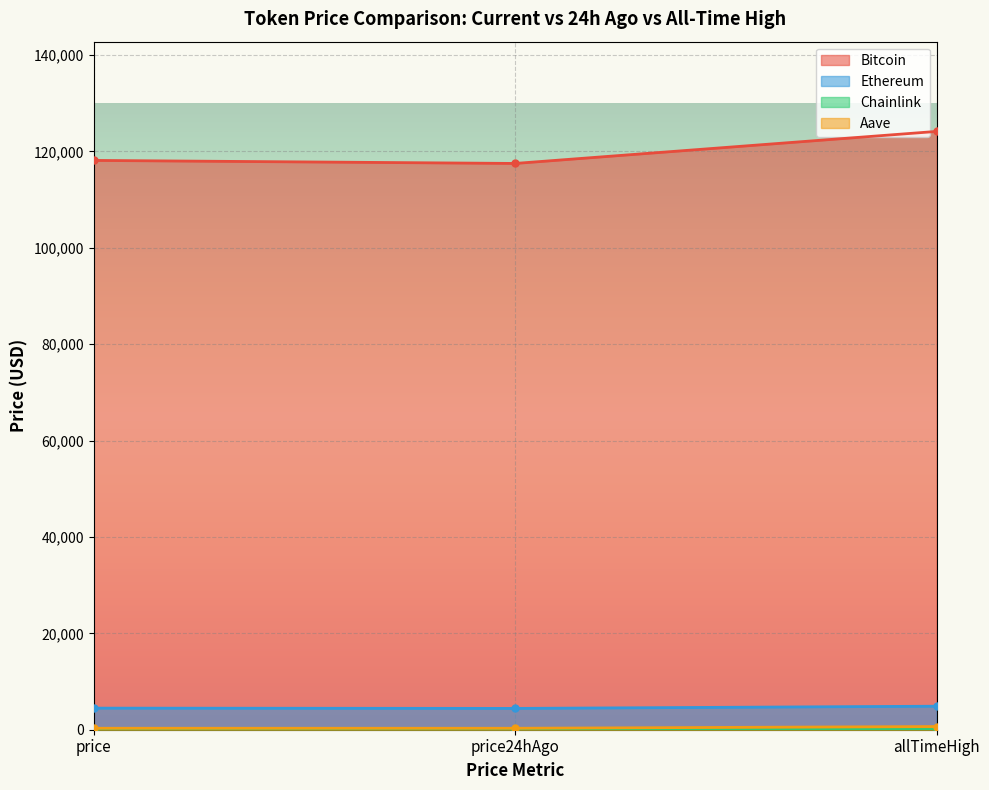

Reading left to right, transcribe all the data shown in this chart.

Bitcoin: price=118112.0	price24hAgo=117483.0	allTimeHigh=124128.0
Ethereum: price=4478.9	price24hAgo=4421.7	allTimeHigh=4878.3
Chainlink: price=24.4	price24hAgo=21.7	allTimeHigh=52.7
Aave: price=301.2	price24hAgo=298.9	allTimeHigh=661.7